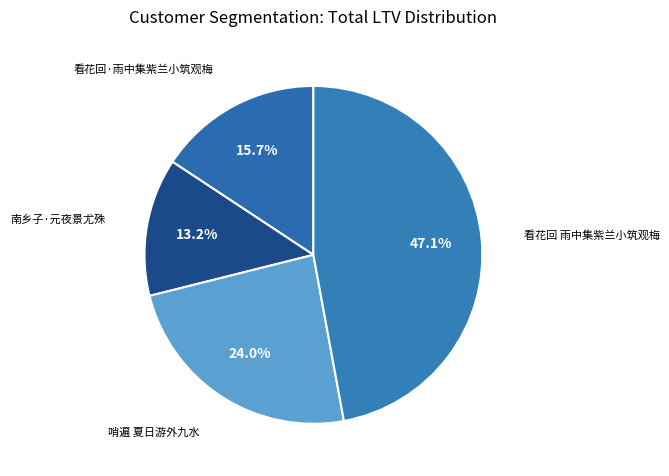

Count the number of slices in the pie.

4